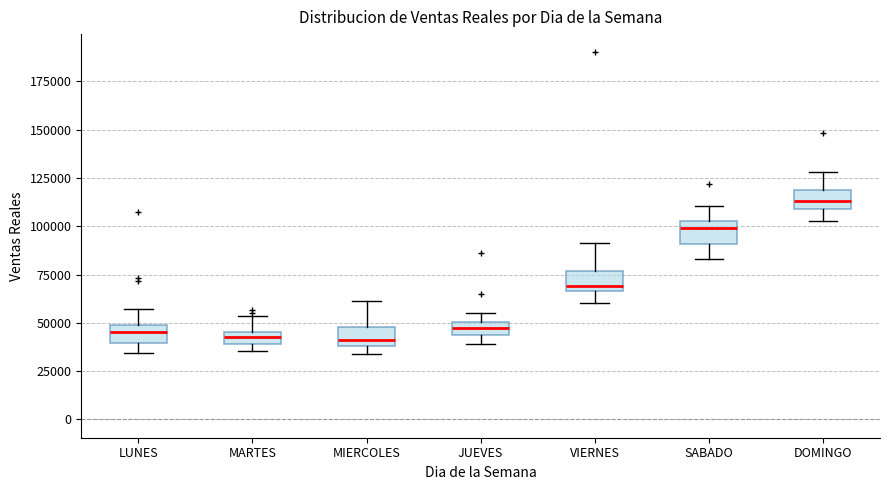

Where does the median line of the box for DOMINGO sit on the y-axis? The values are not printed on the chart, so give them approximately, as read against the axis.

115000